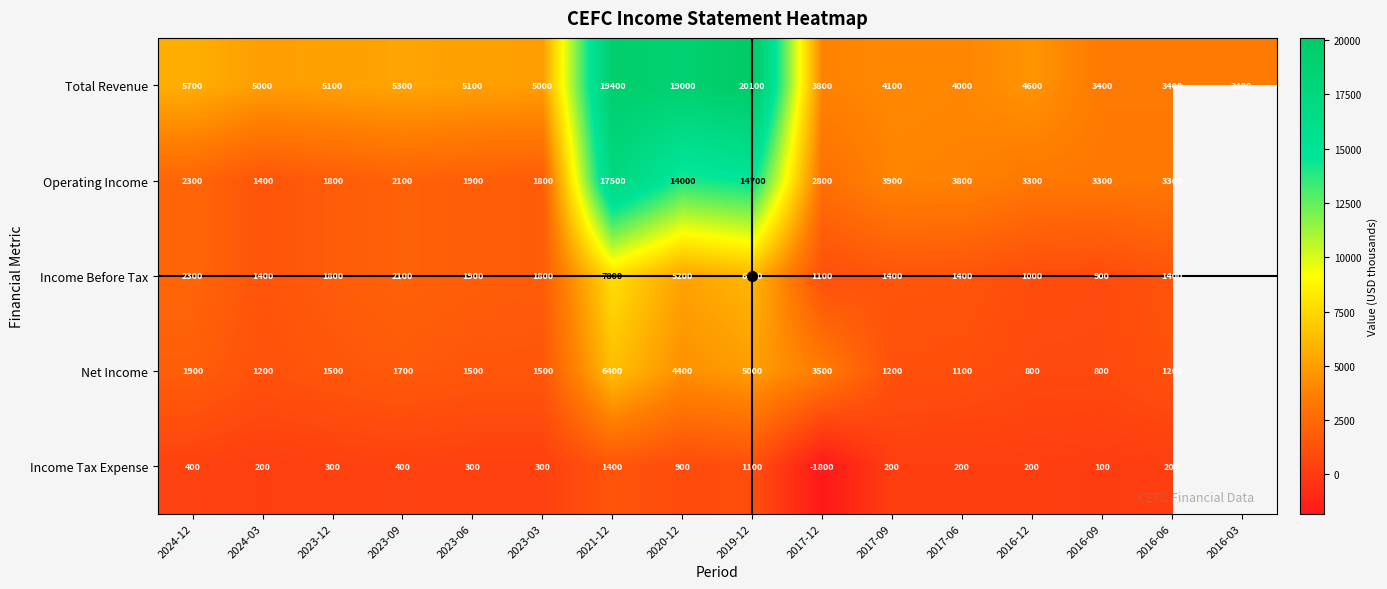

What is the maximum value shown in the chart?

20100.0